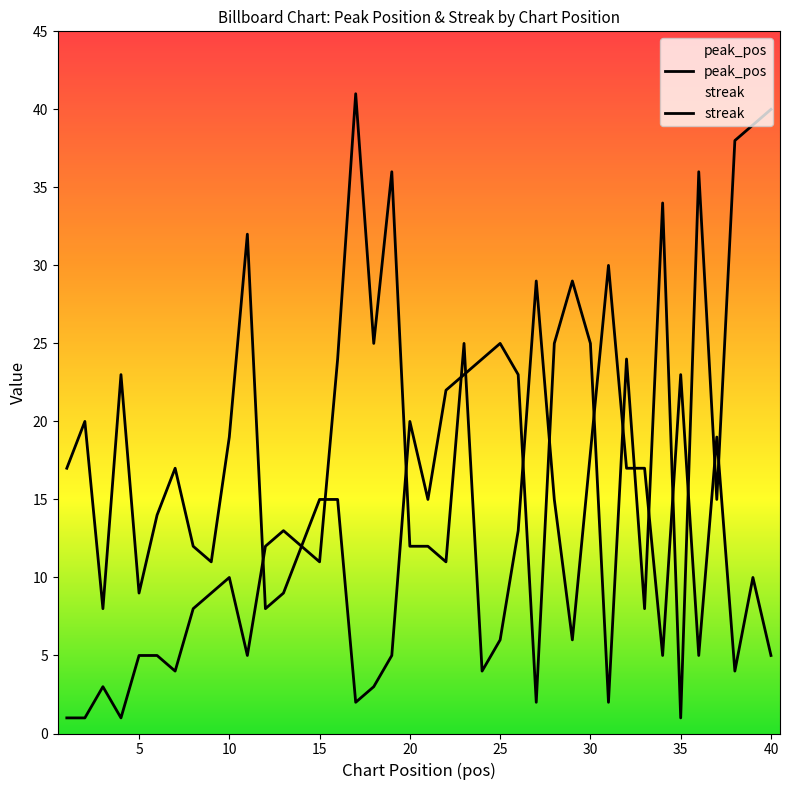

What is the average value of the streak series?

16